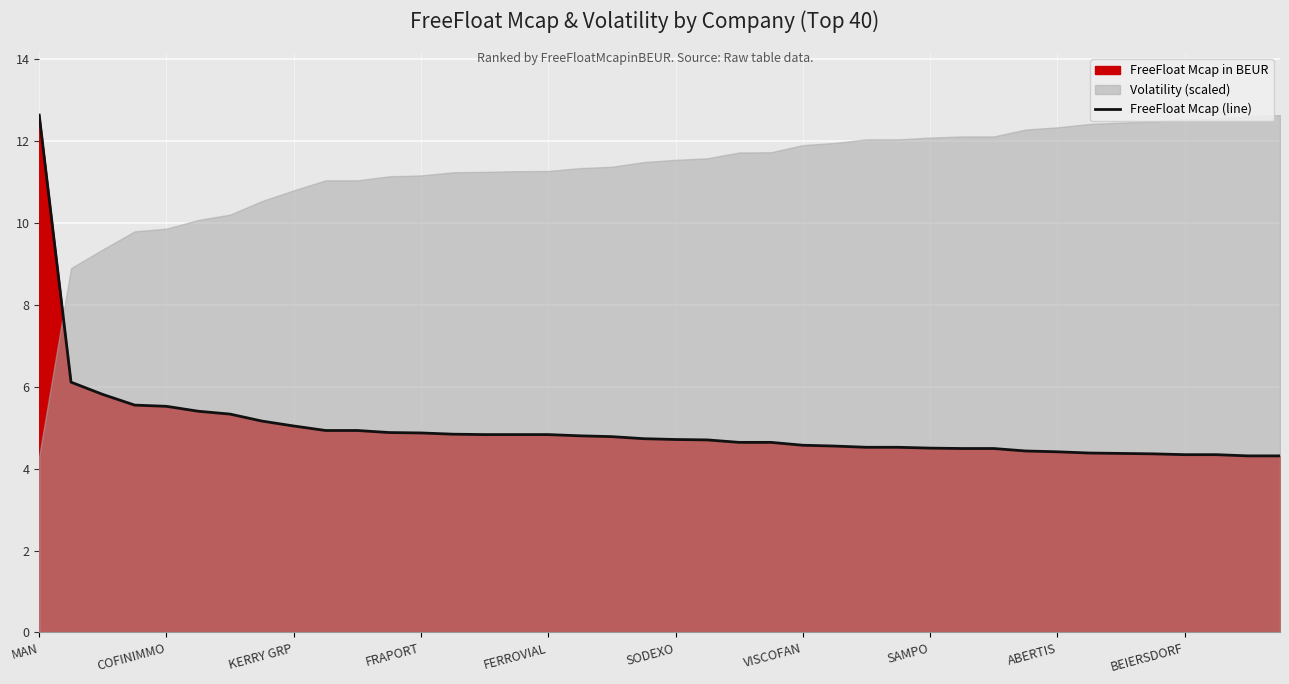

The chart shows a value of 7.0 at 34. True or false?

False